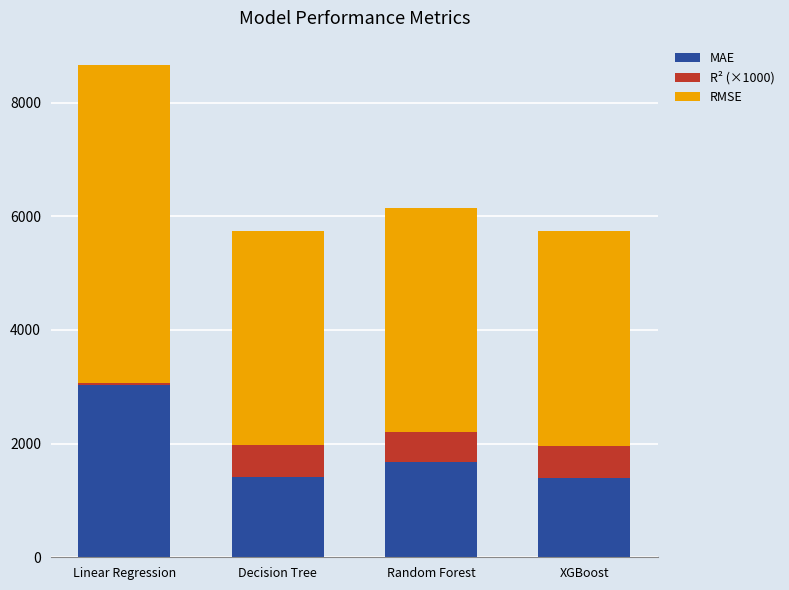

The value of MAE at Decision Tree is 1411.0. True or false?

True